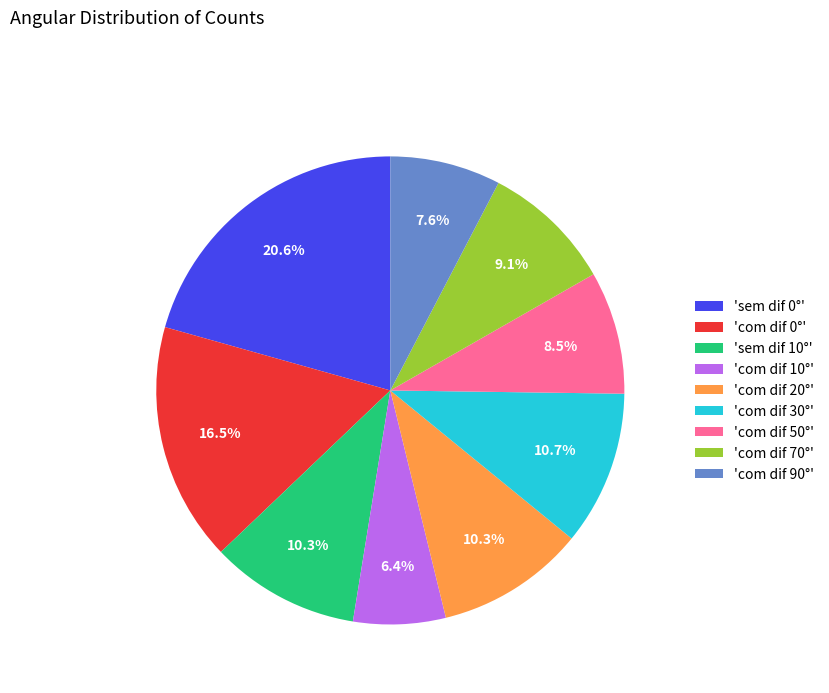

Which has a higher value, 'com dif 50°' or 'com dif 90°'?

'com dif 50°'